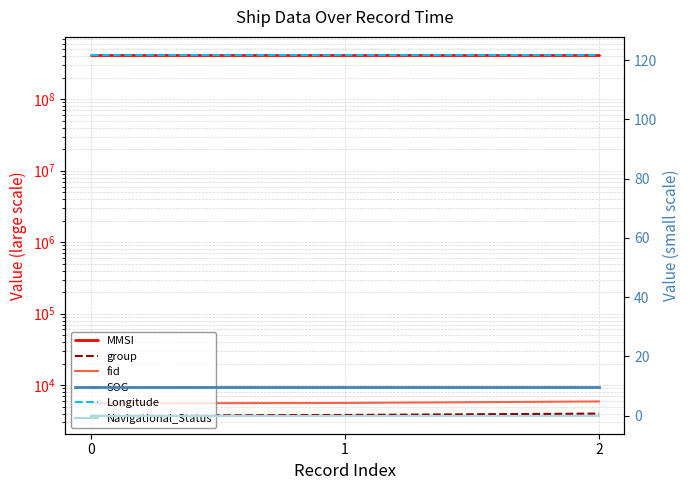

What is the value of the SOG point at the 2nd from the left?

9.8